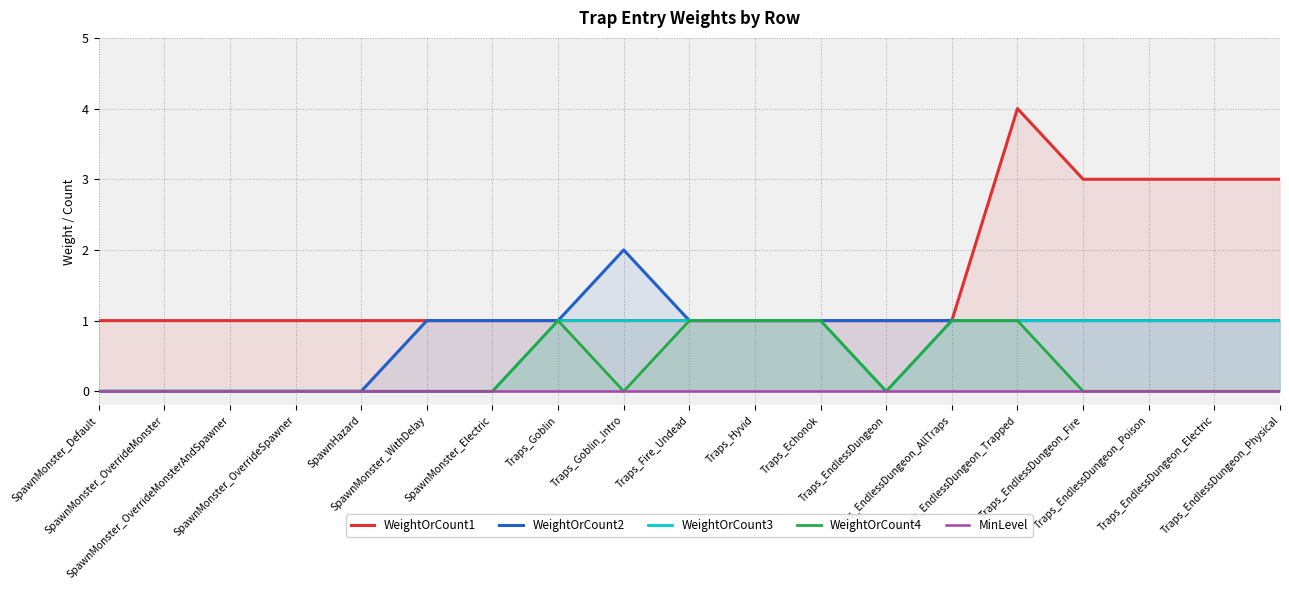

What is the difference between the highest and lowest values at Traps_Fire_Undead?

1